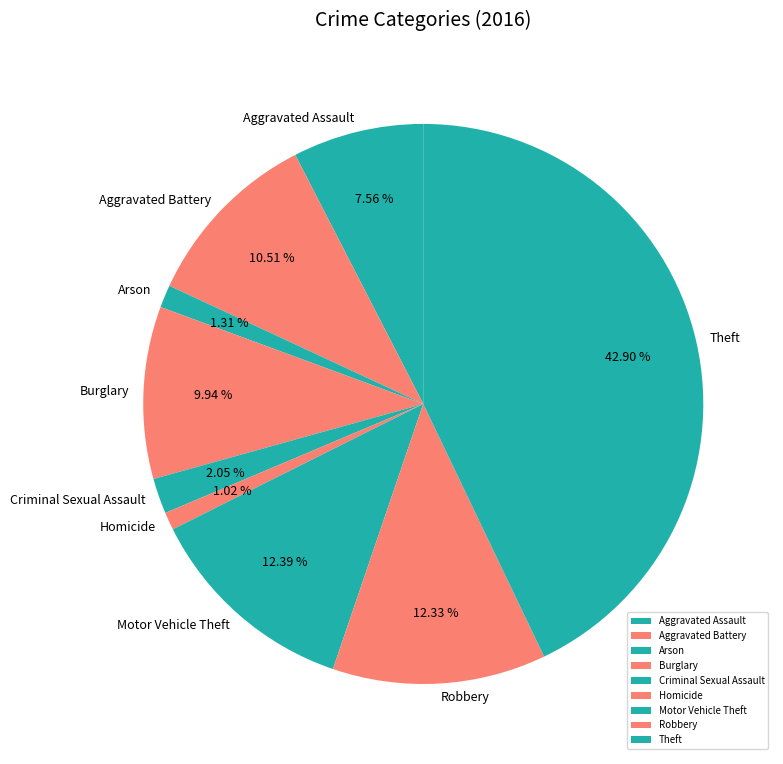

To the nearest percent, what is the difference between the largest and smallest slice percentages?

42%